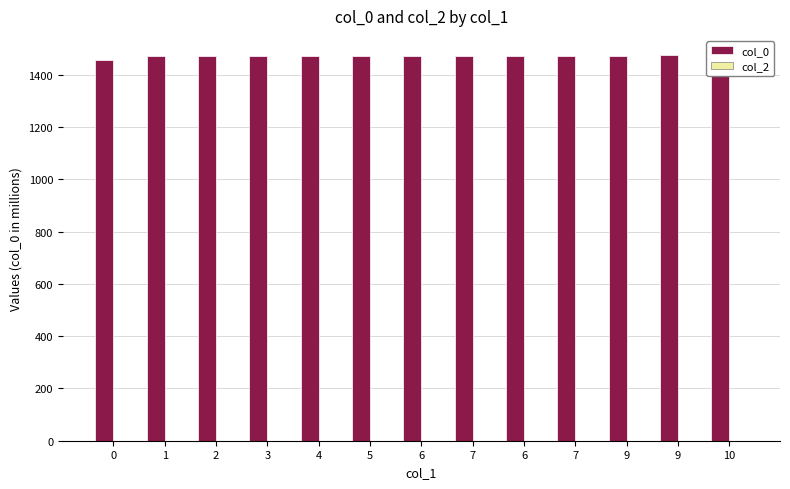

Reading left to right, list all the values displayed in this chart.

col_0: 0=1456.9	1=1470.4	2=1470.8	3=1470.8	4=1471.5	5=1471.8	6=1471.9	7=1471.9	6=1472.0	7=1472.0	9=1472.1	9=1474.0	10=1475.2
col_2: 0=0.0	1=0.0	2=0.0	3=0.0	4=0.0	5=0.0	6=0.0	7=0.0	6=0.0	7=0.0	9=0.0	9=0.0	10=0.0